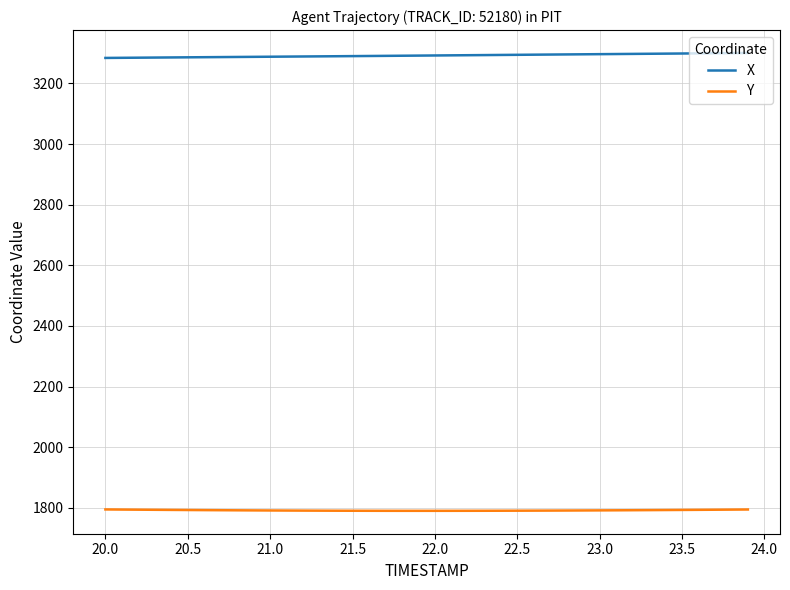

True or false: Y and X intersect in this chart.

False